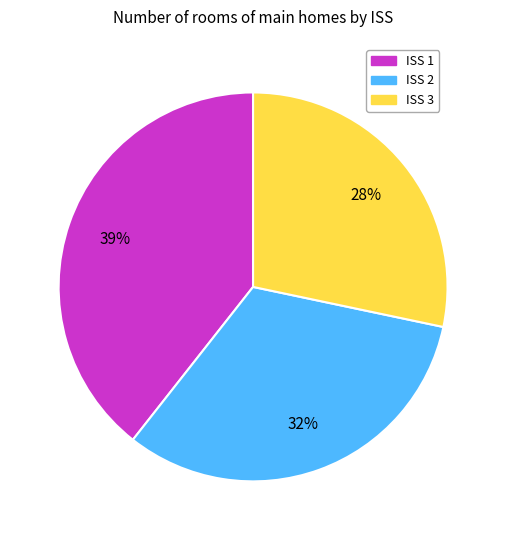

What percentage is the ISS 2 slice, to the nearest percent?

32%